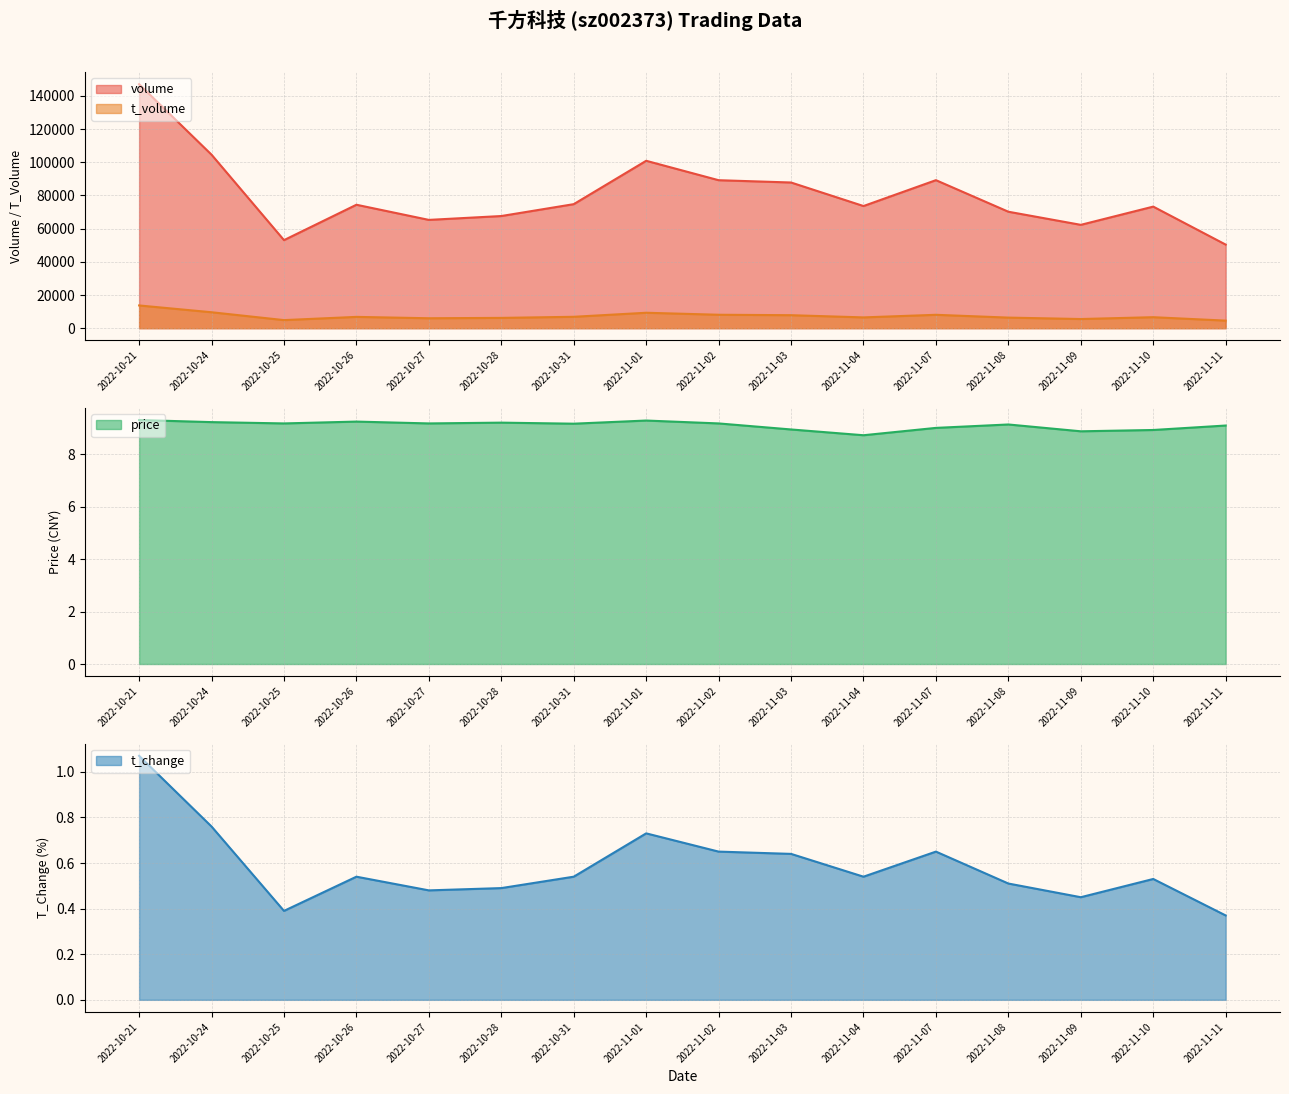

What is the lowest value of the t_volume series?

4569